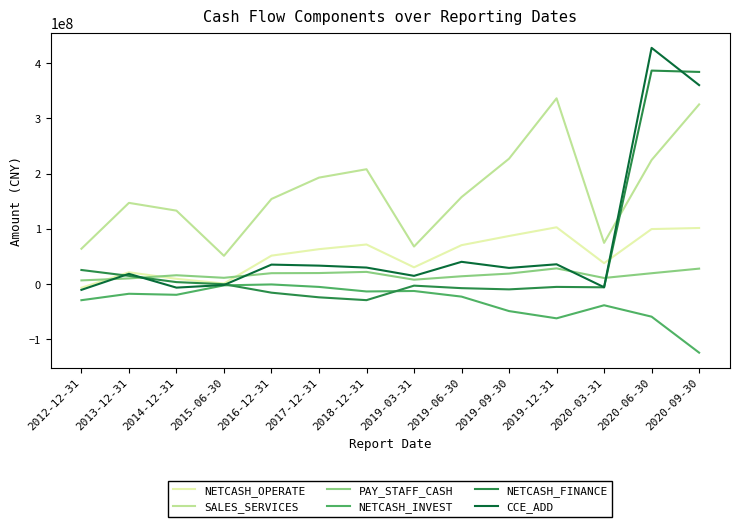

The value of SALES_SERVICES at 2015-06-30 is 29819531.2. True or false?

False